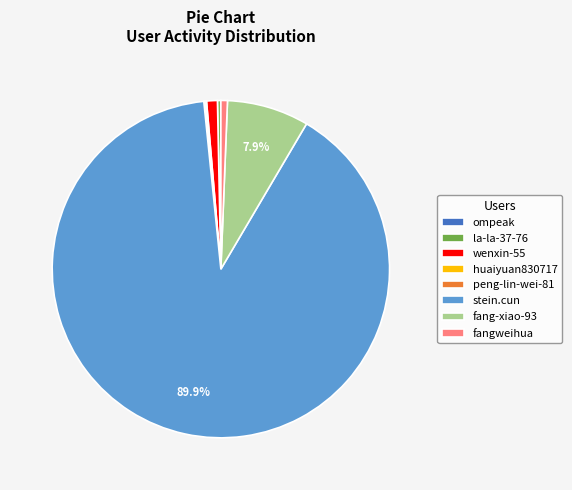

Which slice is the largest?

stein.cun